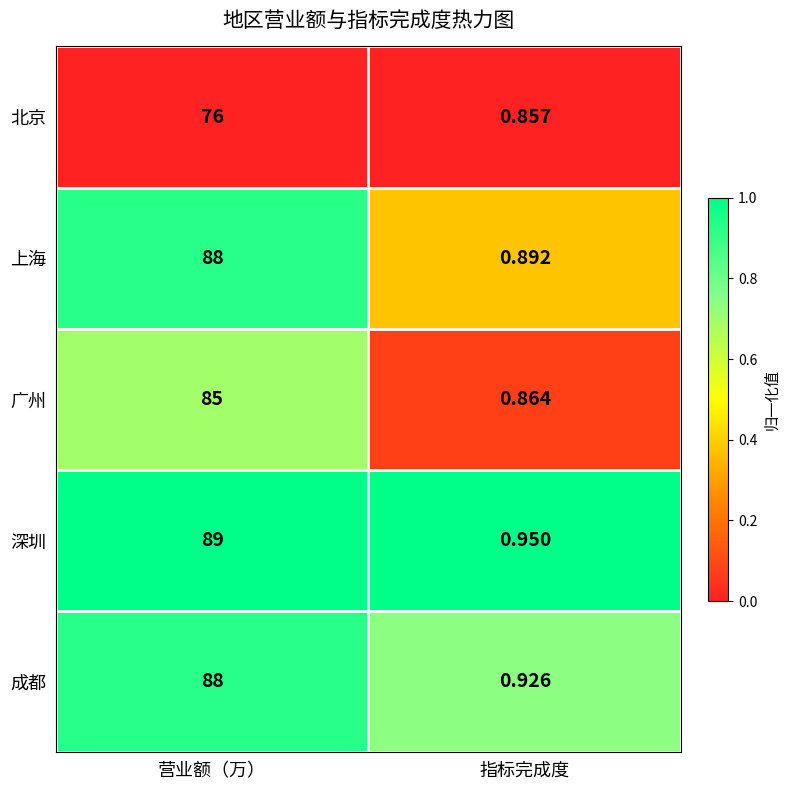

Rank the series at 指标完成度 from lowest to highest value.

北京, 广州, 上海, 成都, 深圳